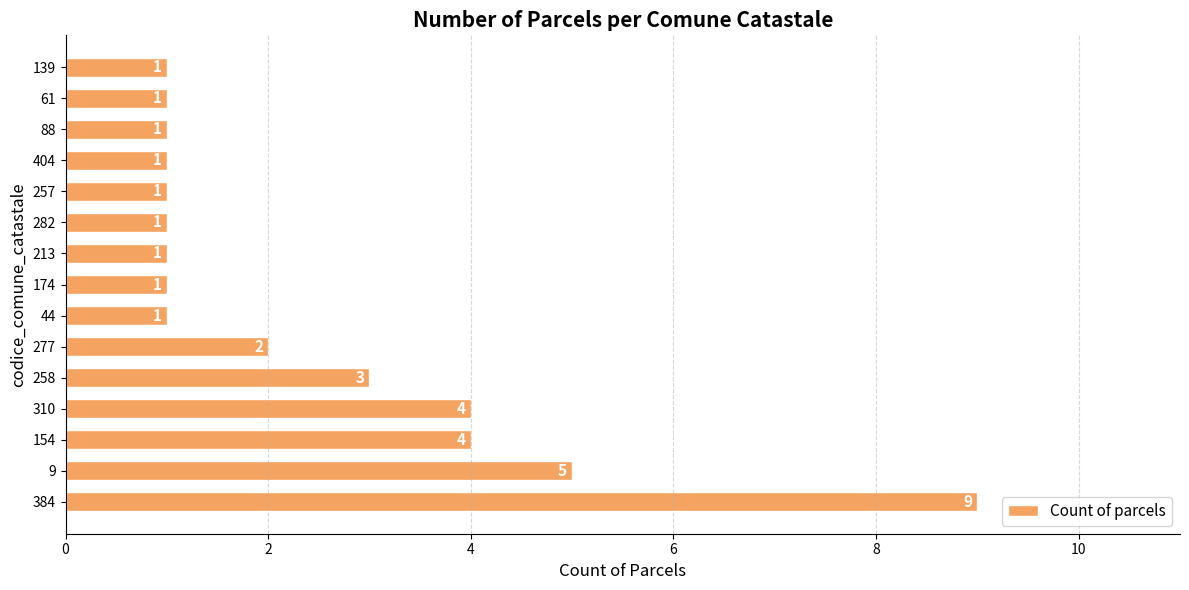

Reading top to bottom, extract all data points from this chart.

1	1	1	1	1	1	1	1	1	2	3	4	4	5	9